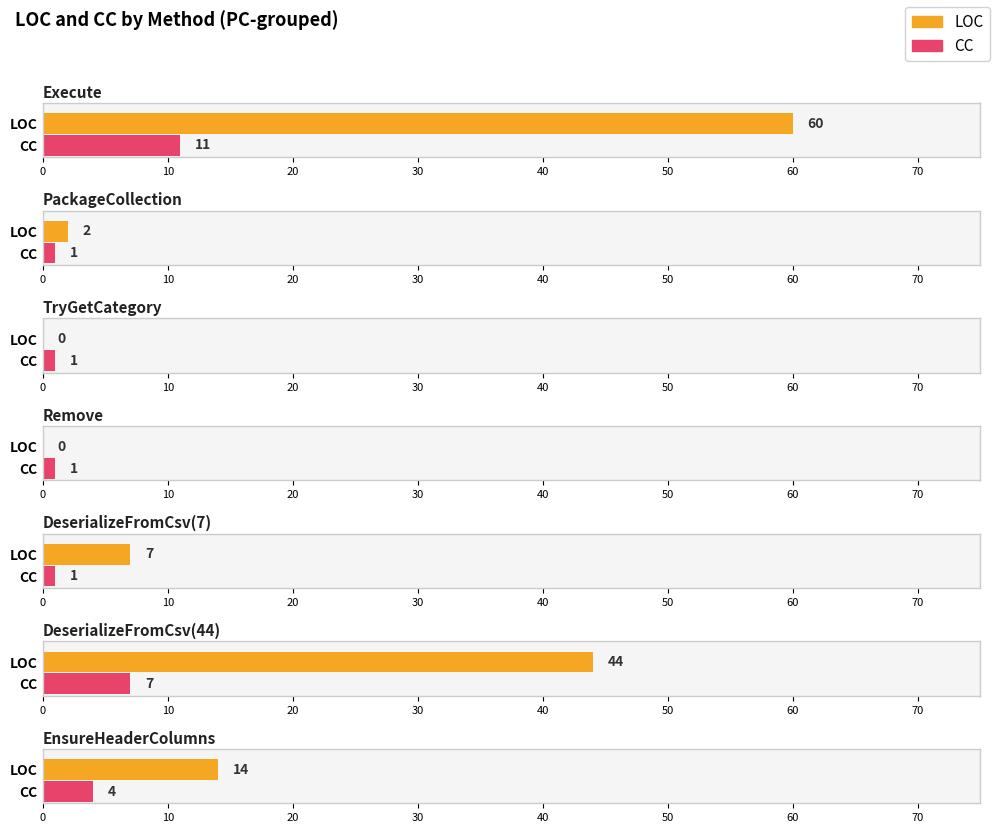

The value of CC at 1 is 2. True or false?

False